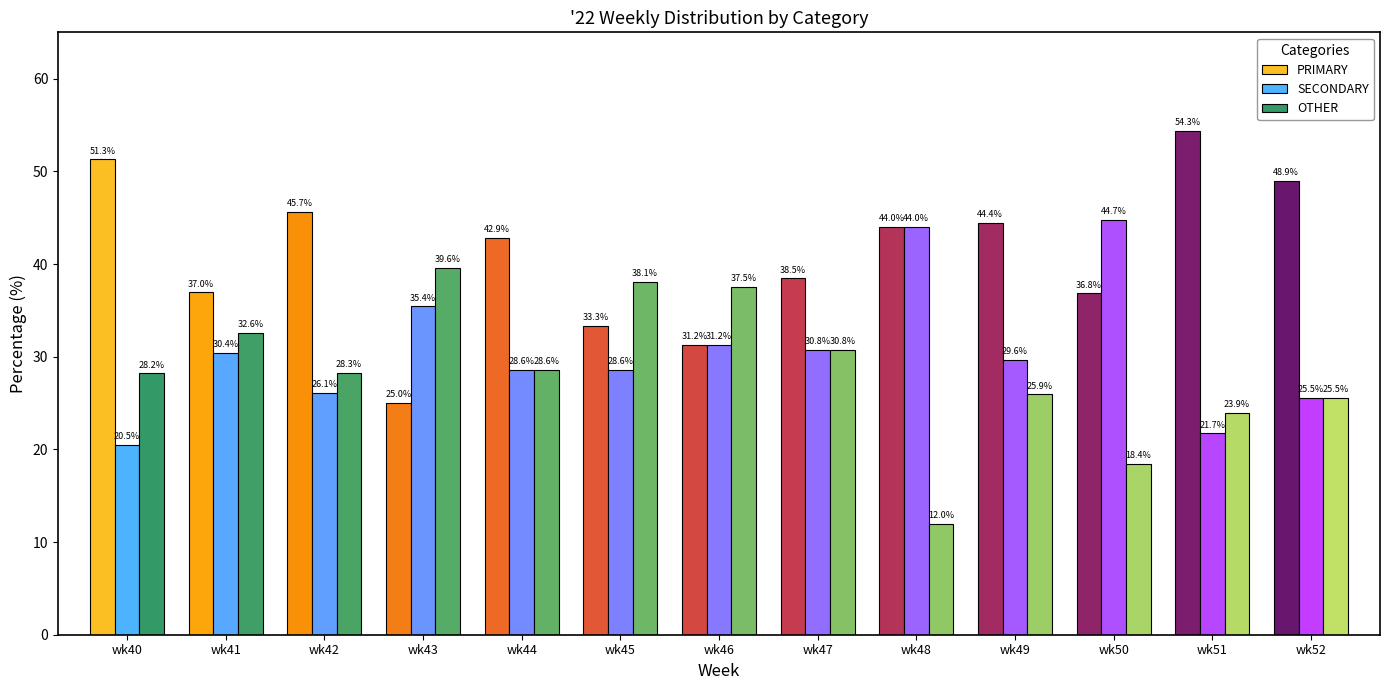

Rank the series by their average value, from lowest to highest.

OTHER, SECONDARY, PRIMARY